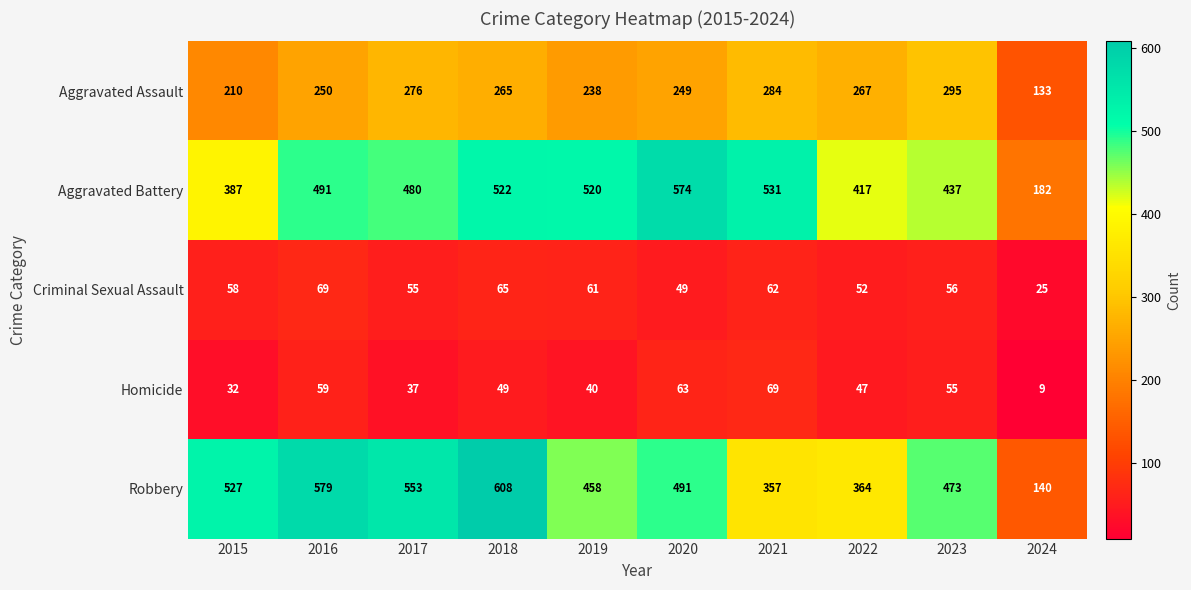

Where is Aggravated Battery nearest to the value 378?

2015